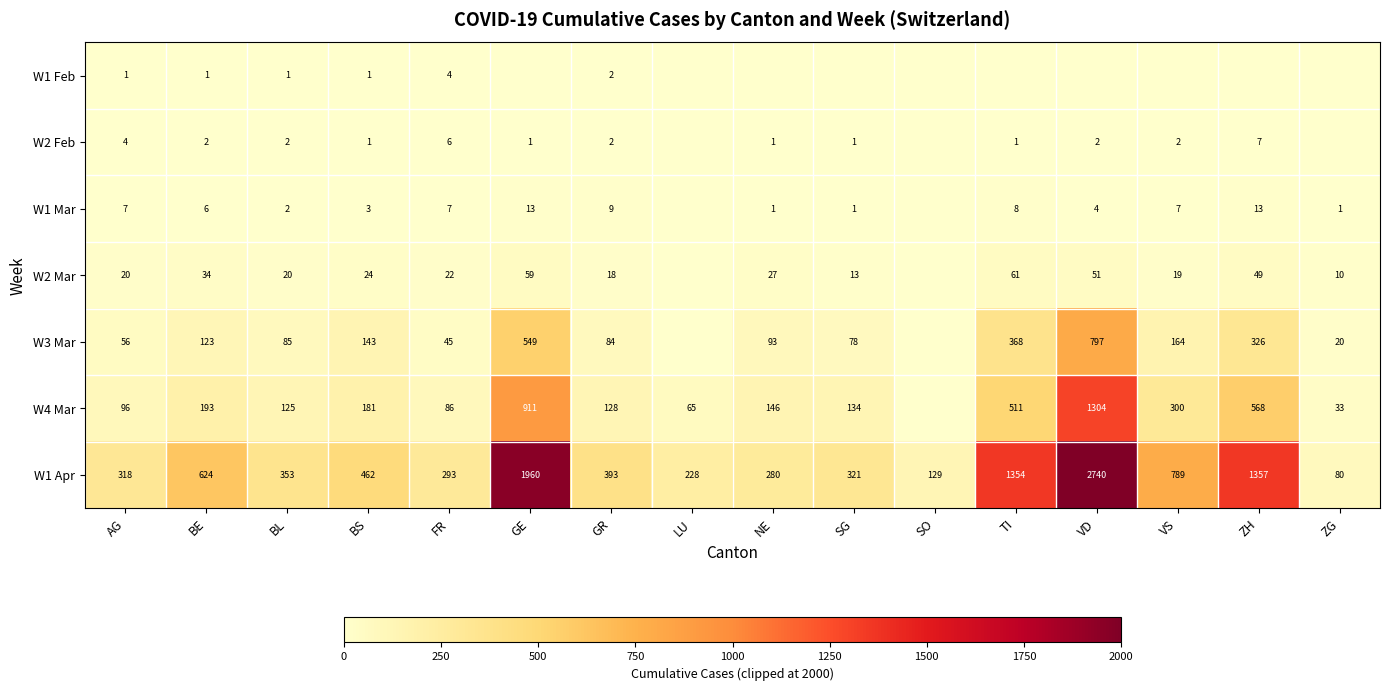

At which category does the chart reach its peak across all series?

VD